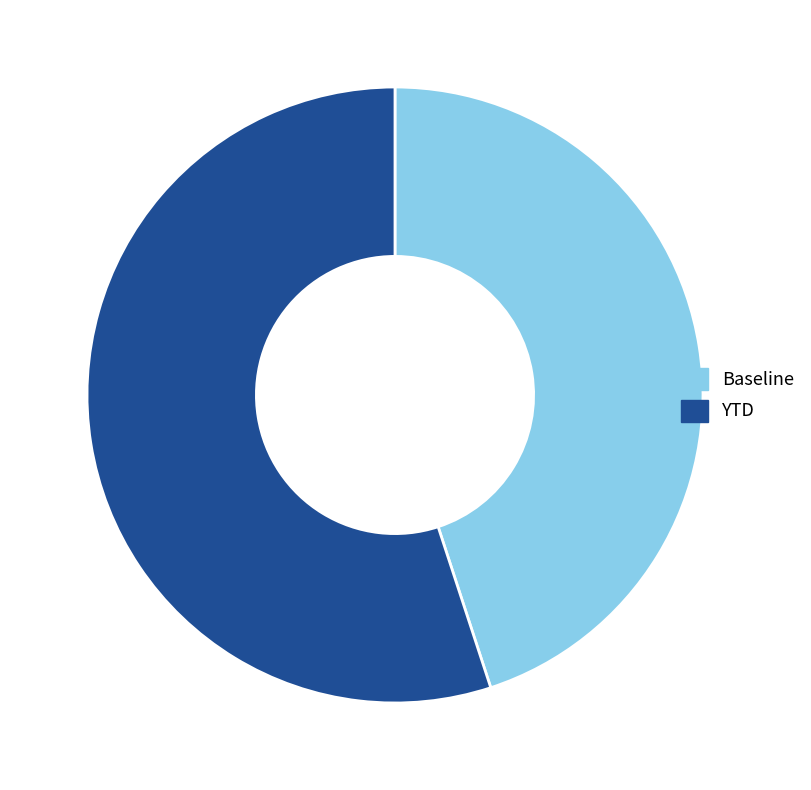

Approximately how many times larger is the value at YTD compared to Baseline?

1.2